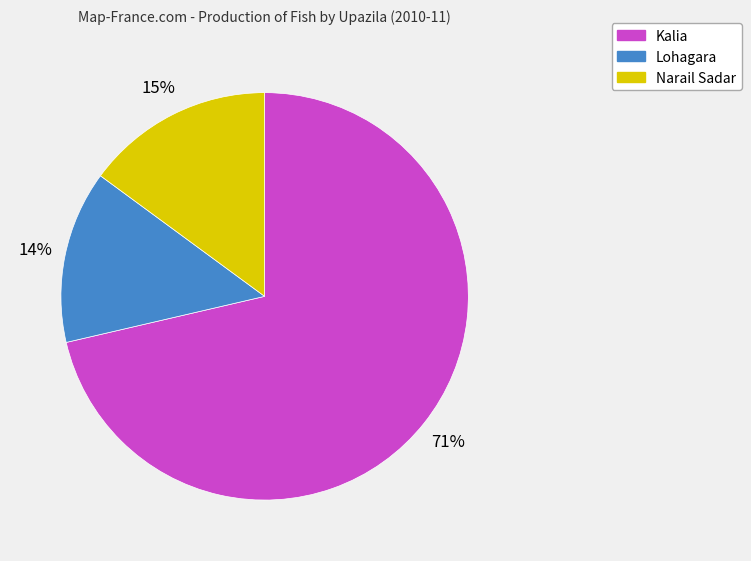

To the nearest percent, what is the combined percentage of Lohagara and Narail Sadar?

29%